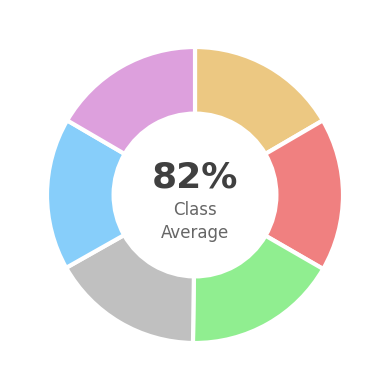

To the nearest percent, what portion does Bronze Rivets represent?

17%